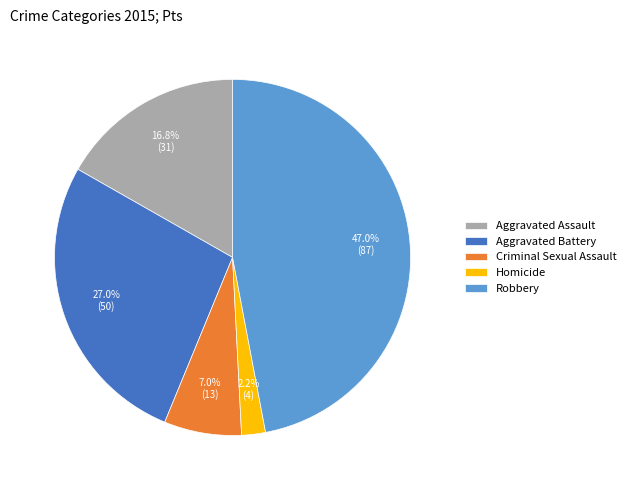

Which has a higher value, Aggravated Battery or Criminal Sexual Assault?

Aggravated Battery